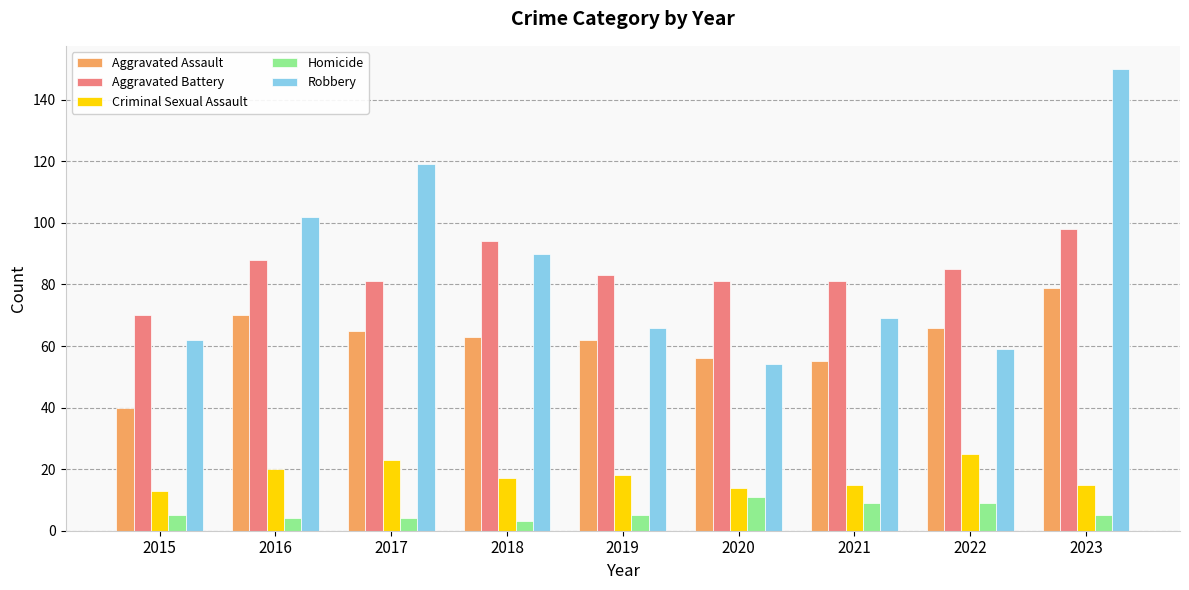

List the series in order of their peak value, highest first.

Robbery, Aggravated Battery, Aggravated Assault, Criminal Sexual Assault, Homicide